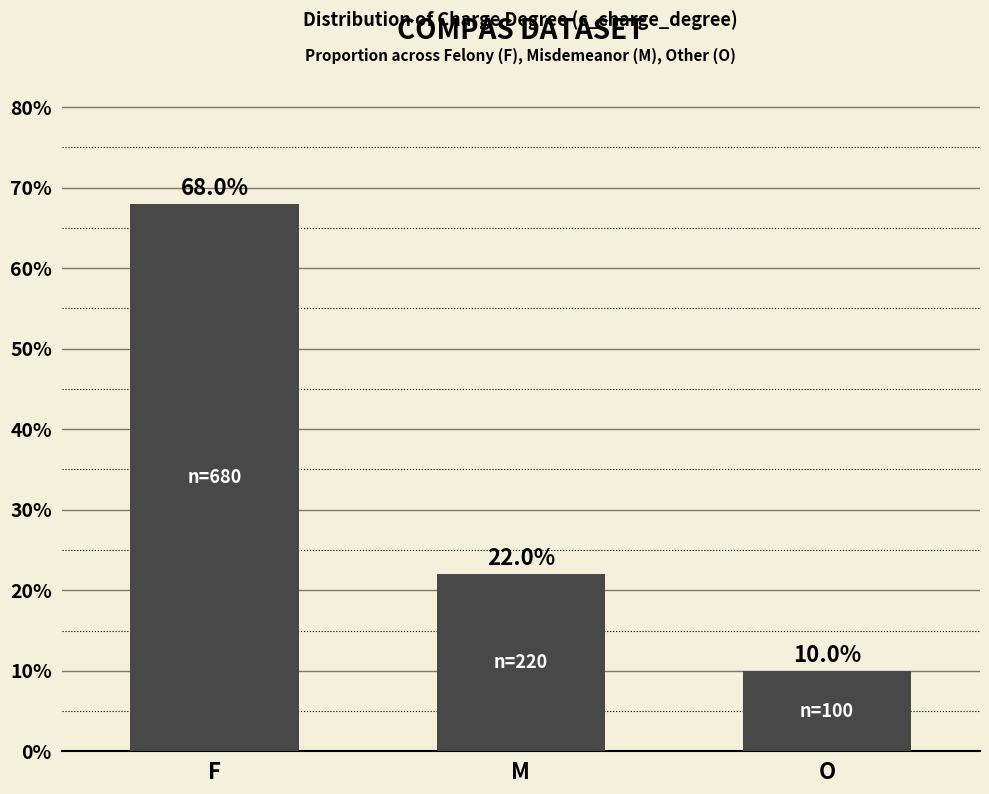

Between F and O, which is larger?

F